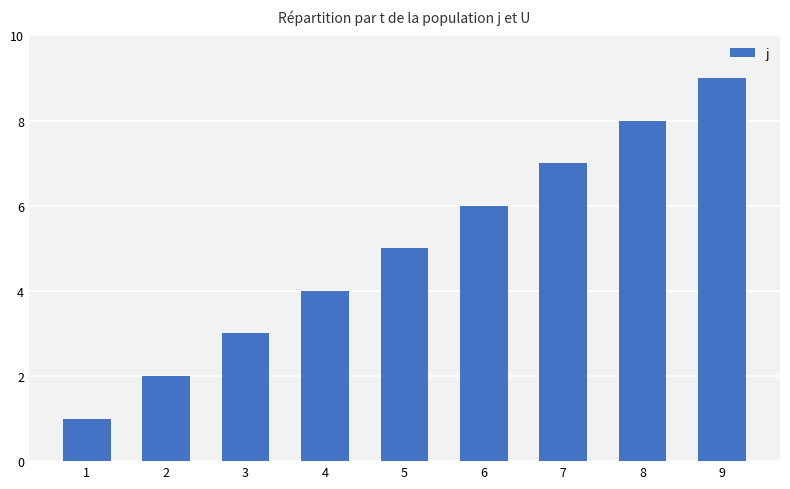

What is the sum of all values?

45